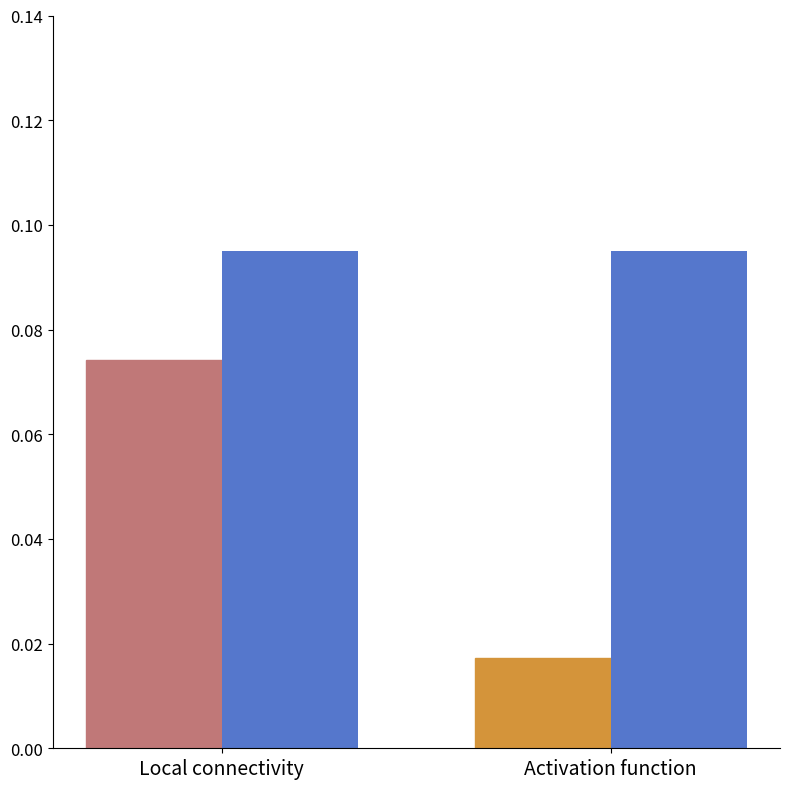

At which category does the chart reach its minimum across all series?

Activation function